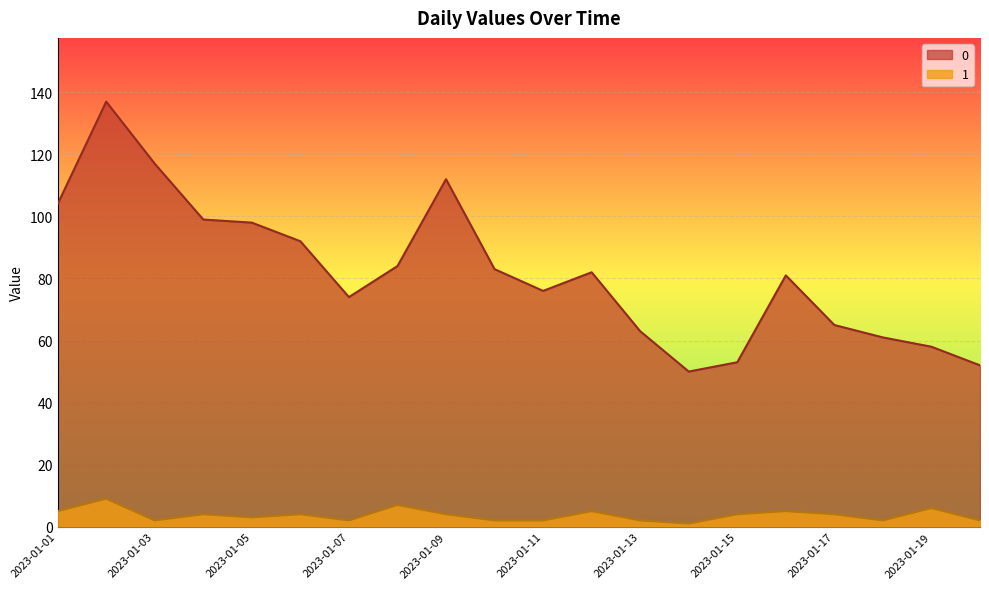

At which label does 1 first exceed 4?

2023-01-01